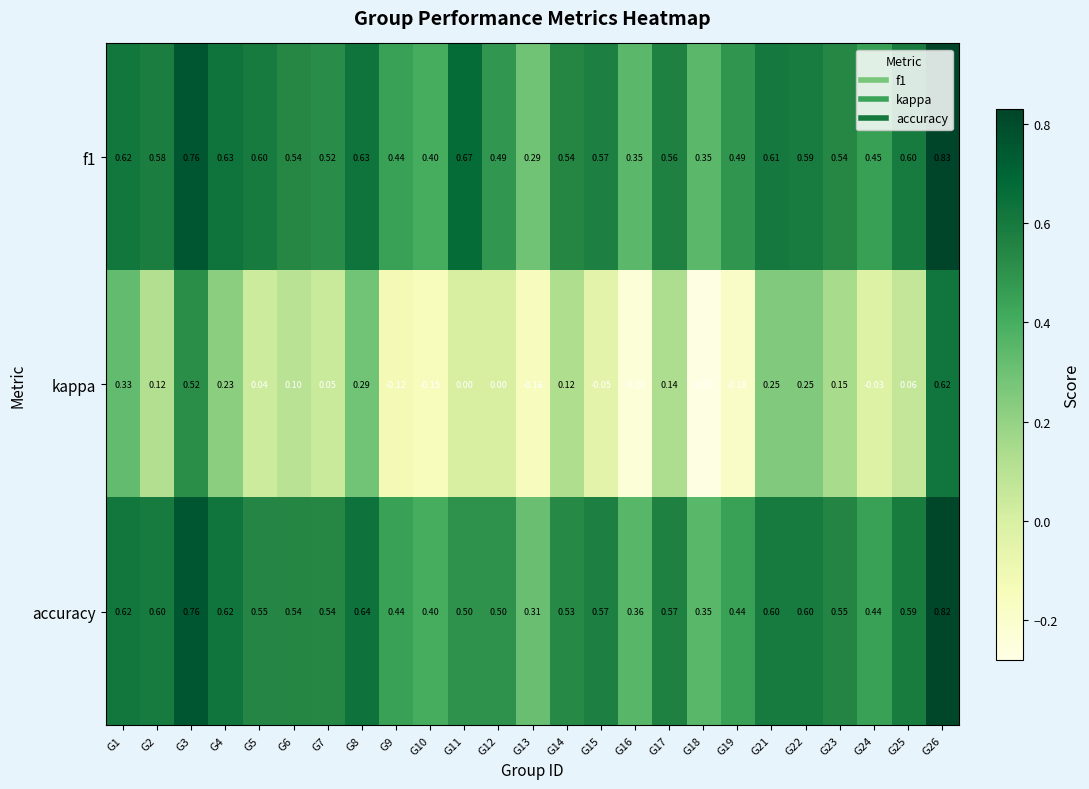

Which series has the largest total across all categories?

f1